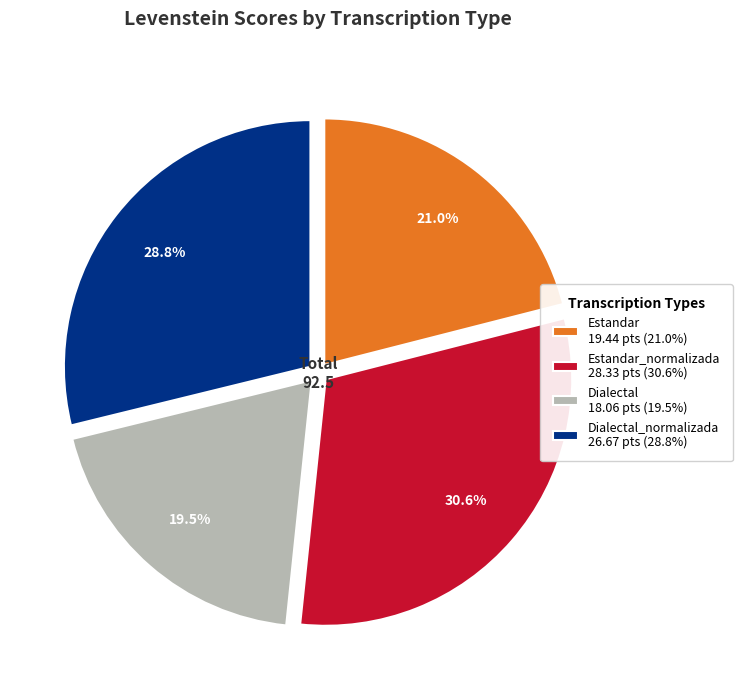

Which slice is the smallest?

Dialectal 18.06 pts (19.5%)